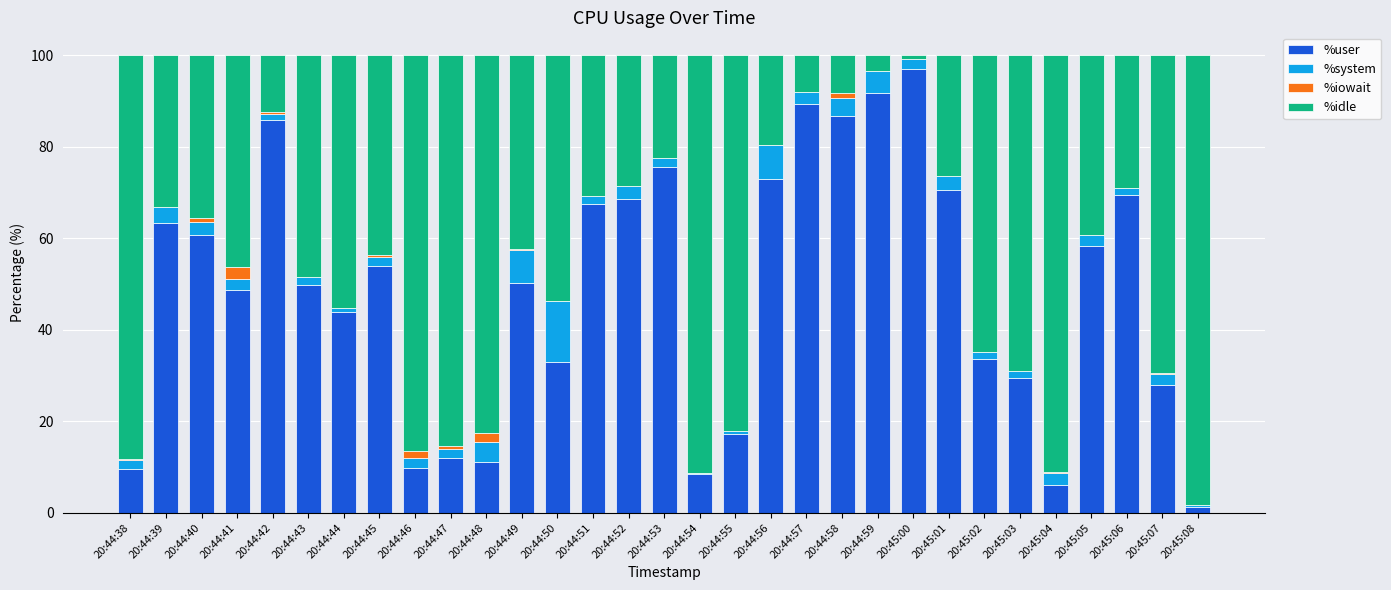

Is it true that %user equals 6.0 at 20:45:04?

True